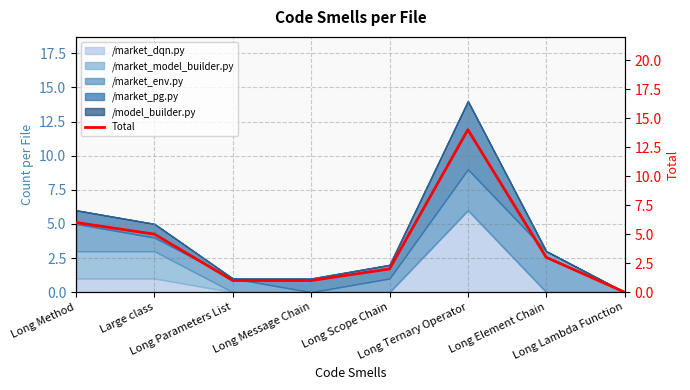

True or false: the data has more than 0 interior local peaks.

True